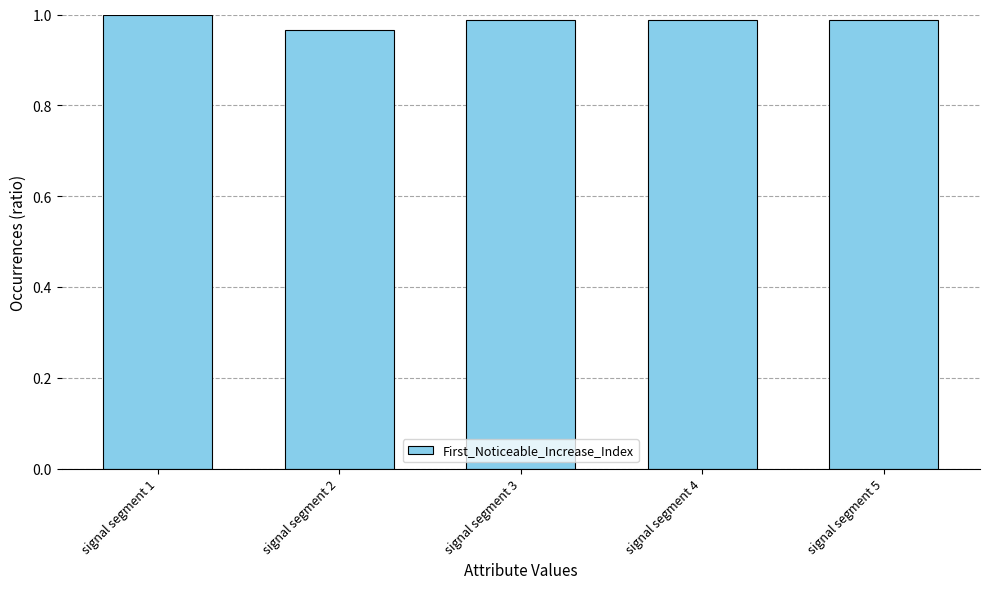

Is it true that the value at signal segment 4 is 1.6?

False